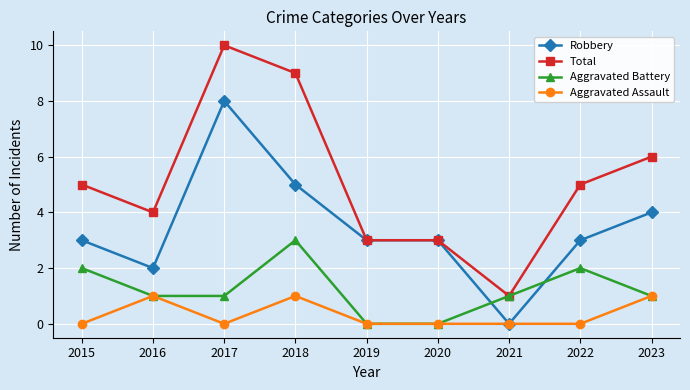

True or false: Aggravated Battery has more than 2 points higher than both neighbors.

False